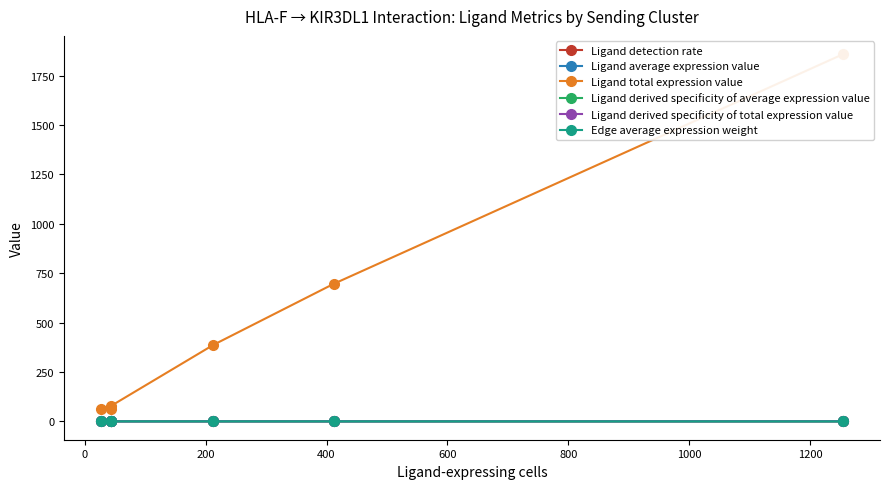

Does the chart display data point markers on the line(s)?

Yes